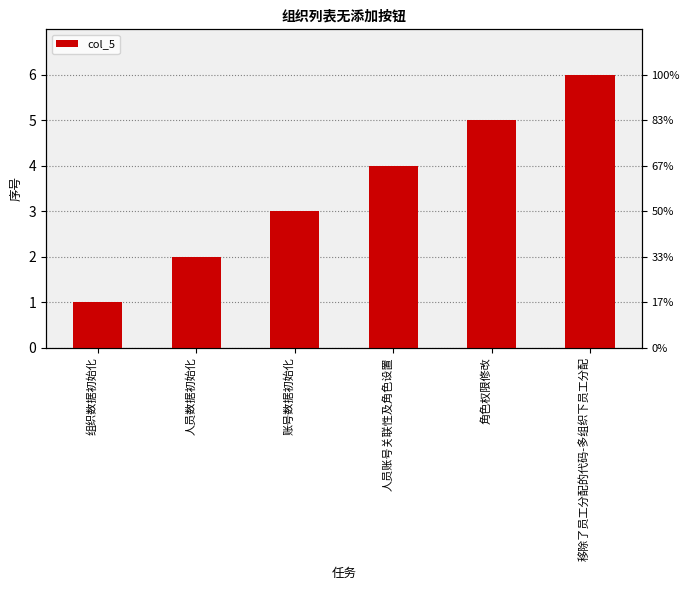

Which label corresponds to the smallest value in the chart?

组织数据初始化